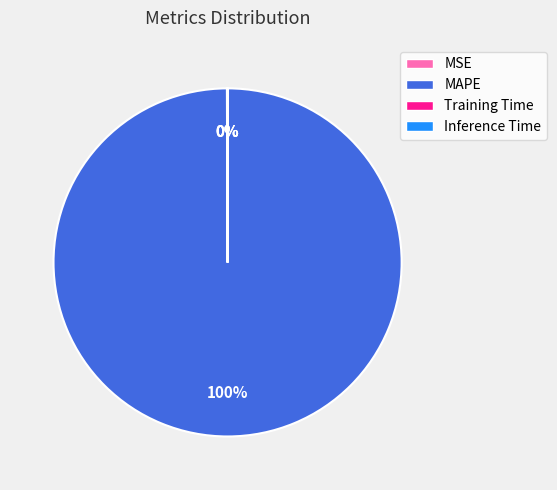

To the nearest percent, what portion does MAPE represent?

100%